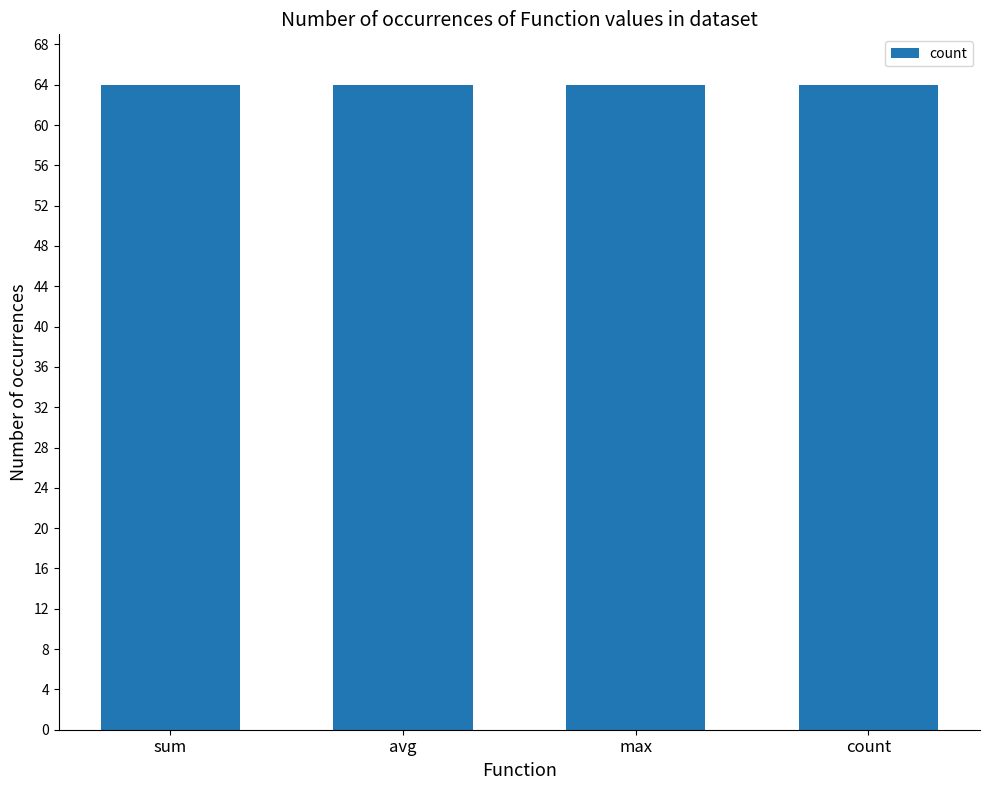

Which label corresponds to the smallest value in the chart?

count